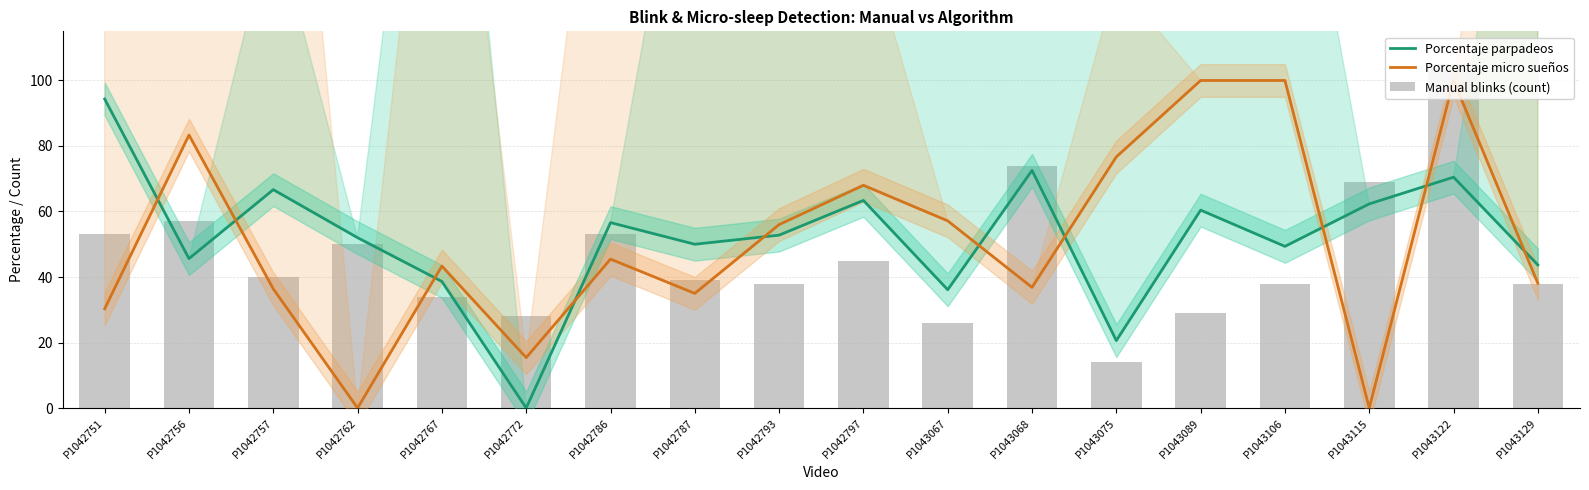

Which series has the widest spread of values?

Porcentaje micro sueños